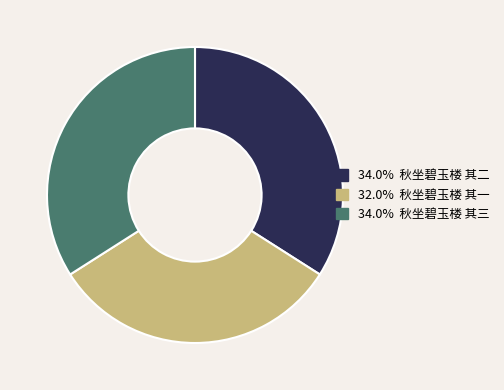

Is there a majority slice in this chart?

No